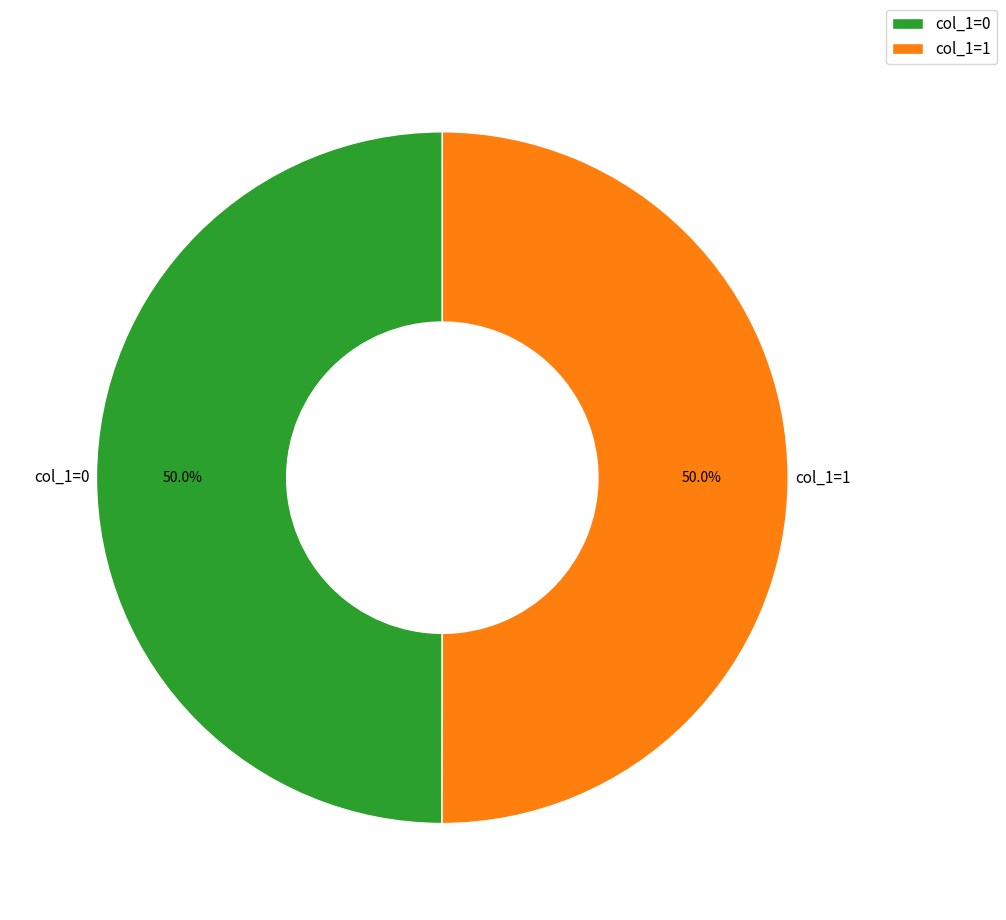

Approximately how many times larger is the value at col_1=1 compared to col_1=0?

1.0